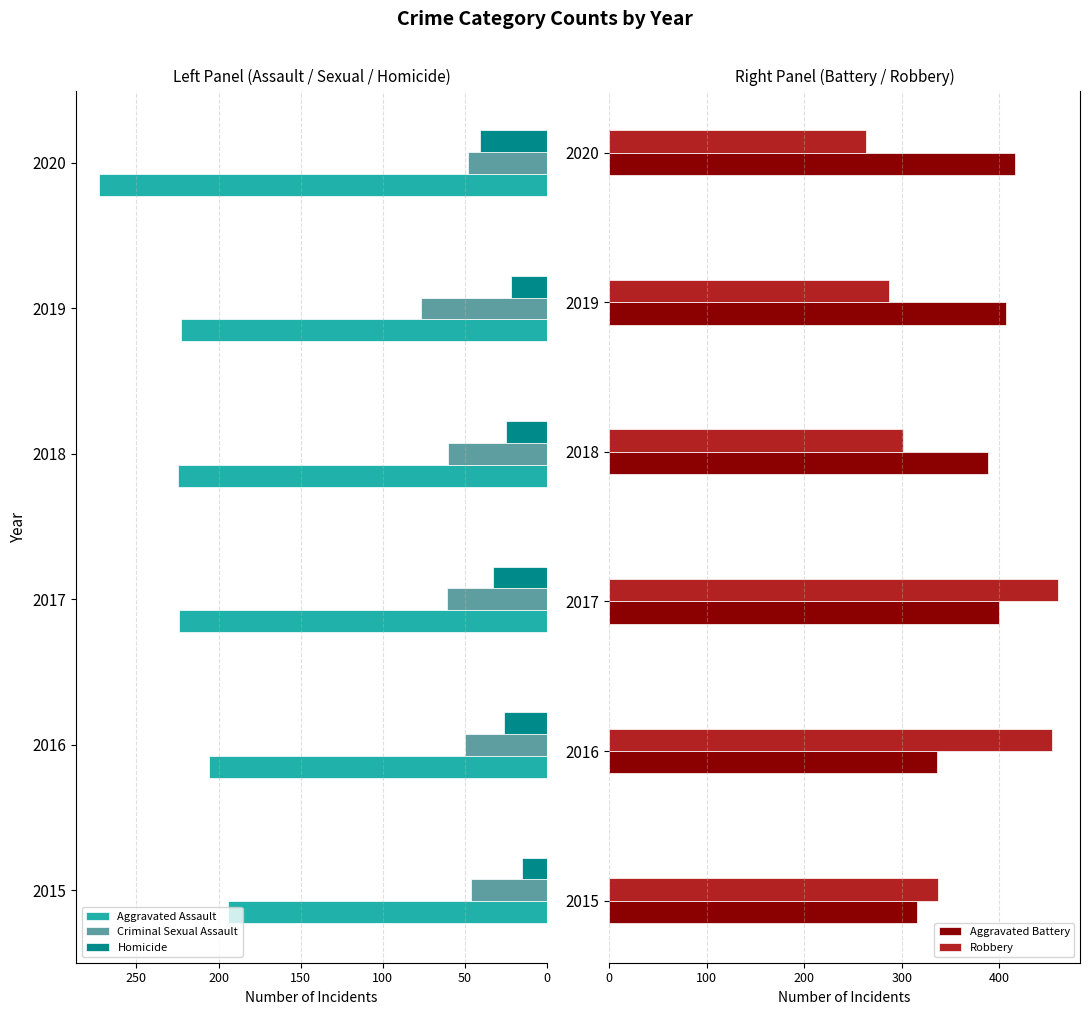

What is the average value of the Criminal Sexual Assault series?

57